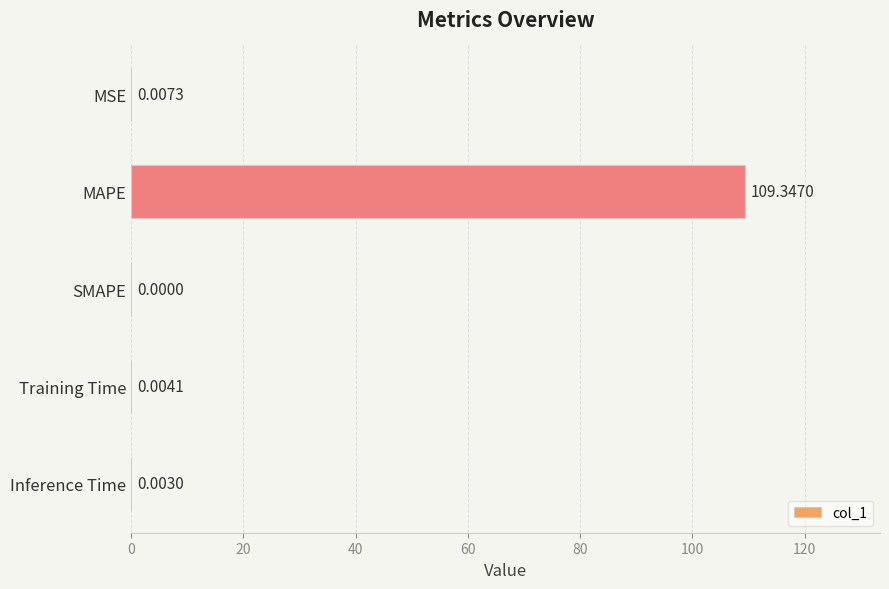

Are the bars horizontal?

Yes